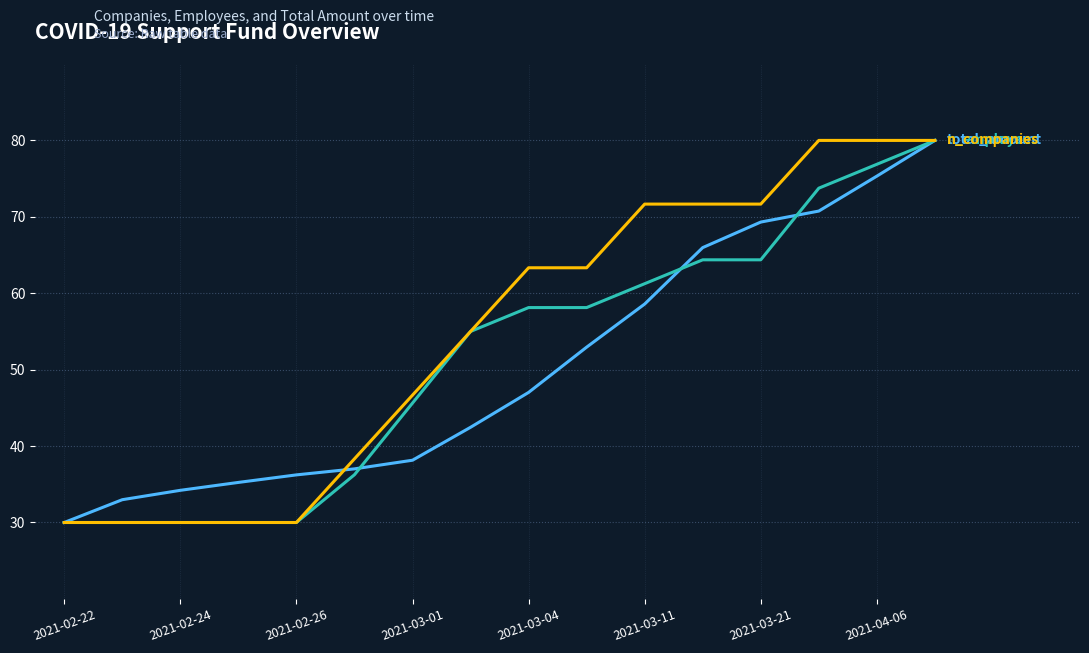

What is the minimum value shown in the chart?

30.0